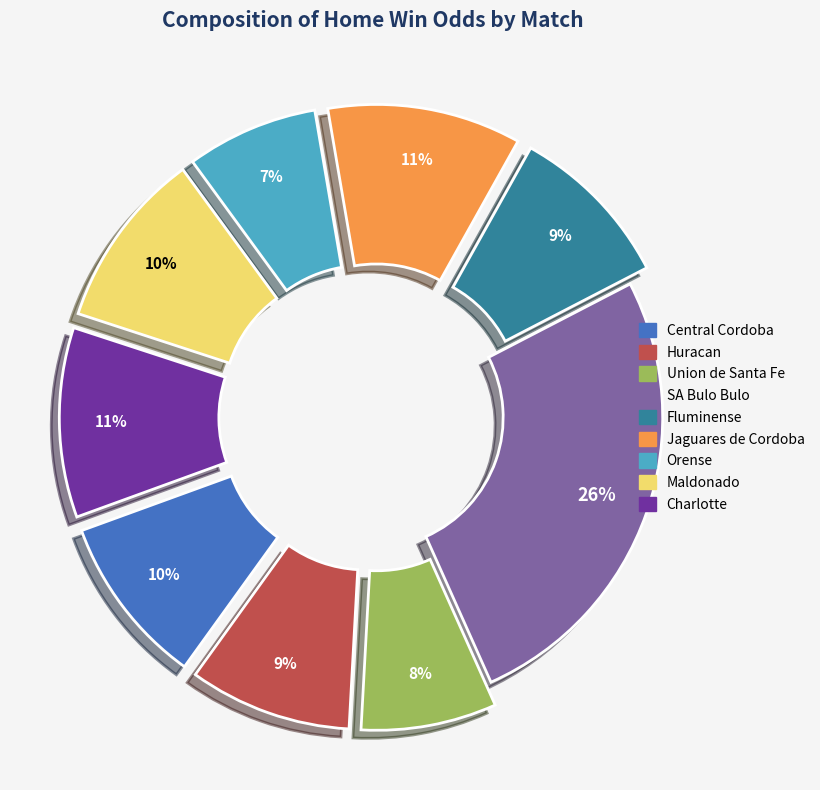

To the nearest percent, what is the difference between the largest and smallest slice percentages?

19%